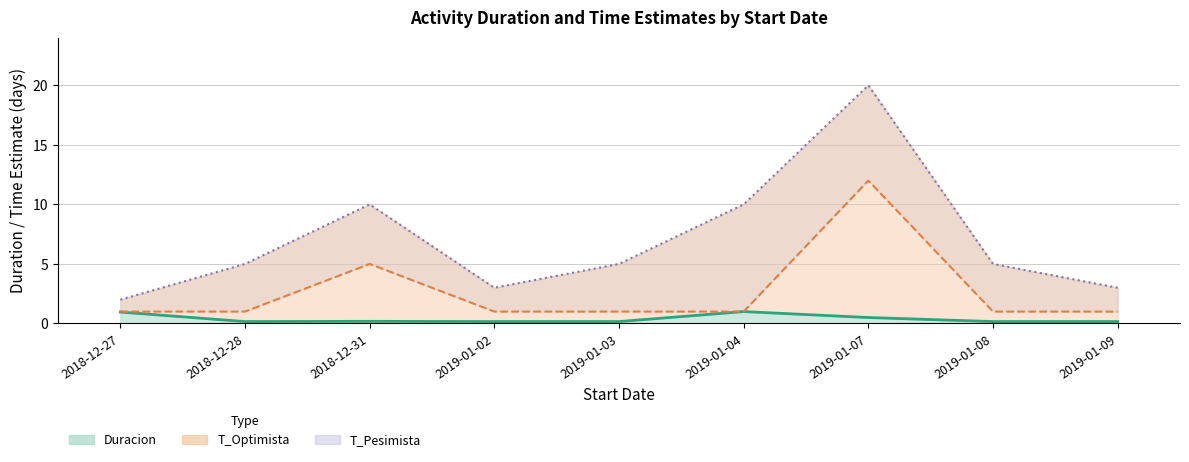

Rank the series by their maximum value, from lowest to highest.

Duracion, T_Optimista, T_Pesimista